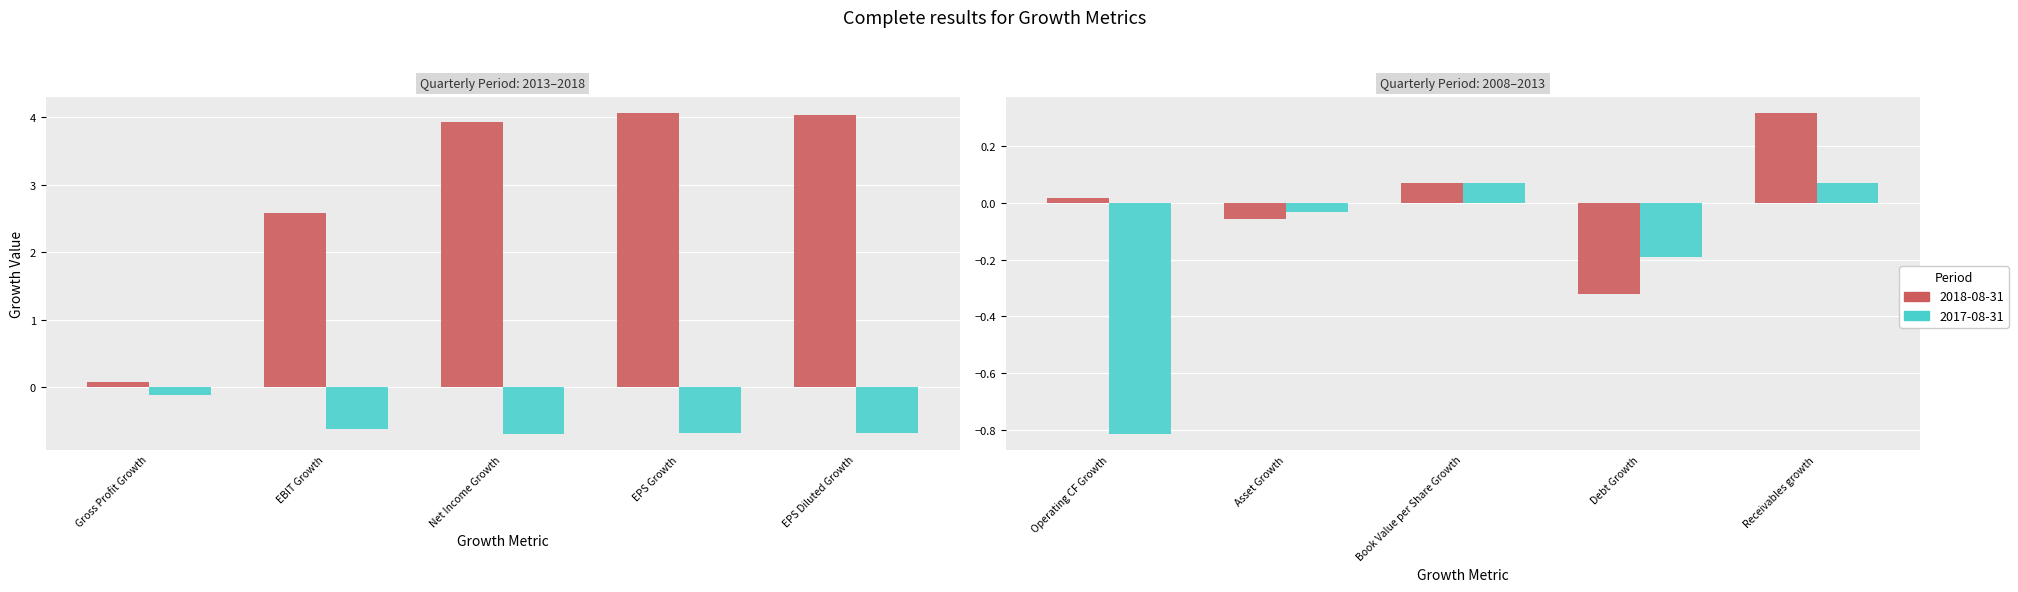

Is the value of 2017-08-31 at EBIT Growth greater than the value of 2018-08-31 at EBIT Growth?

No